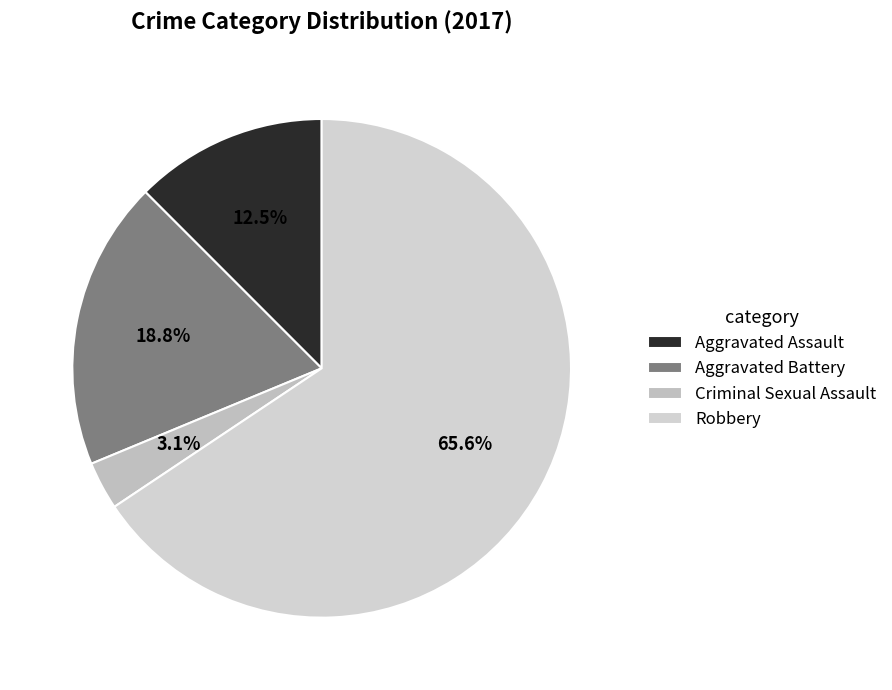

To the nearest percent, what percentage of the pie is Criminal Sexual Assault?

3%